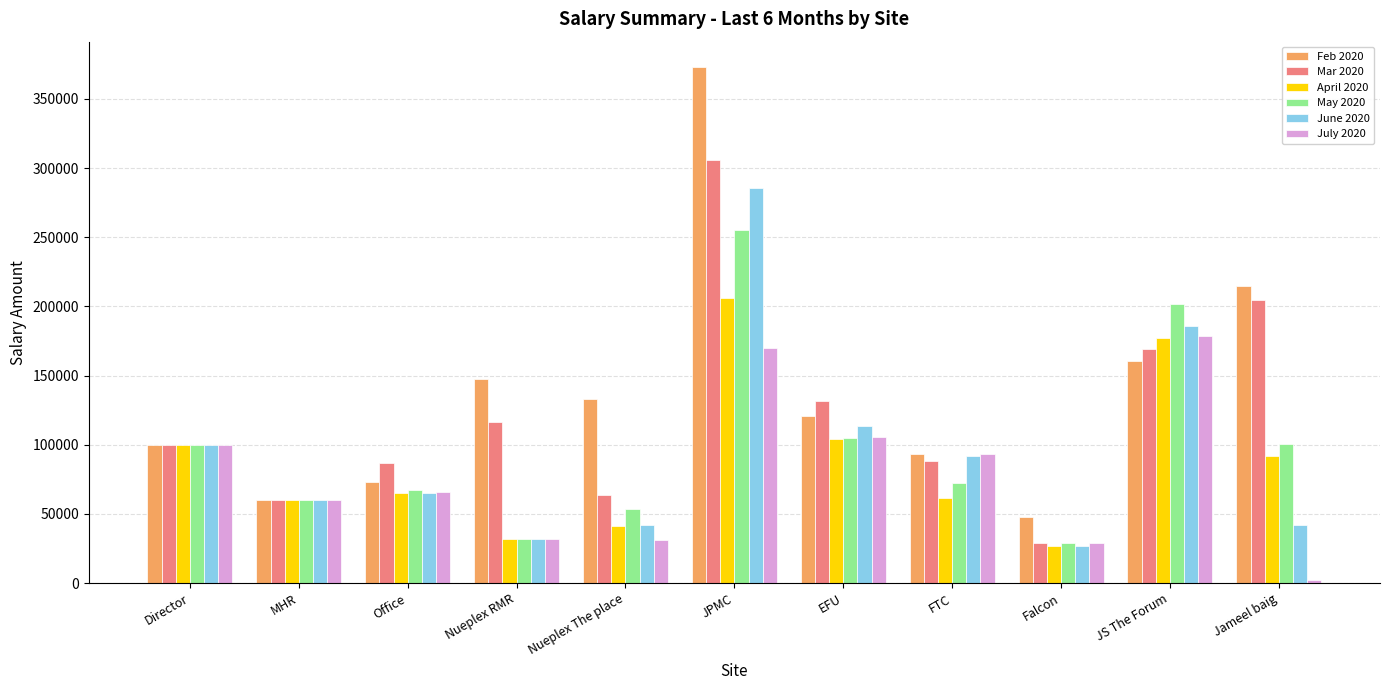

True or false: Feb 2020 has a value of 77655.2 at Falcon.

False